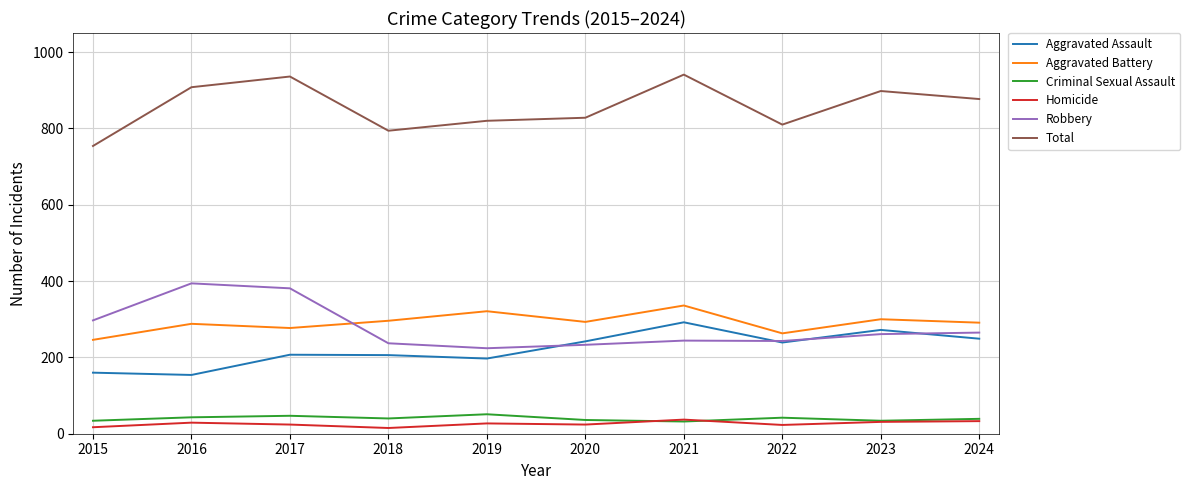

What is the greatest value displayed?

941